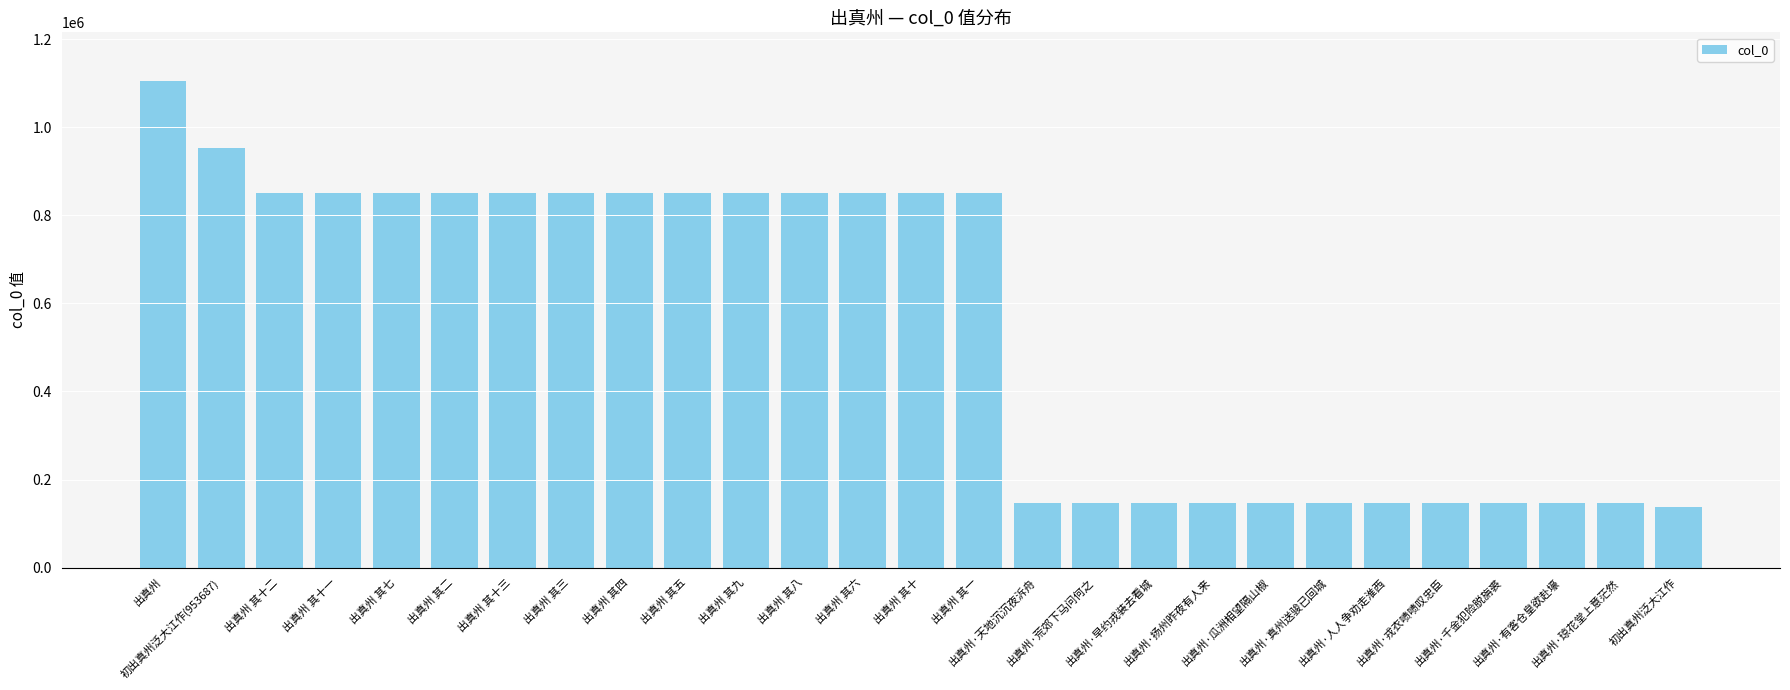

What is the maximum value shown in the chart?

1105076